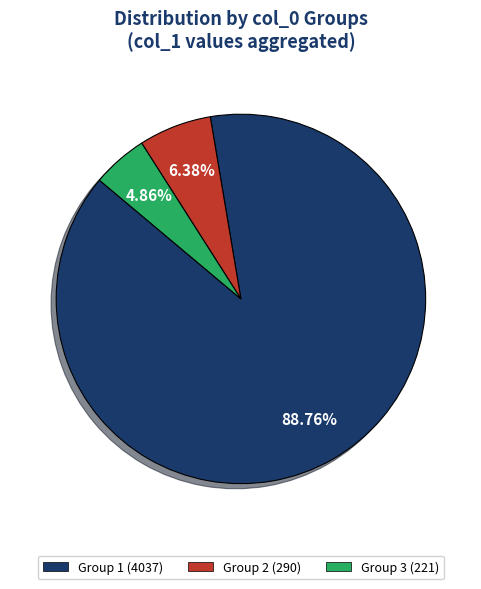

Between Group 1 (4037) and Group 3 (221), which is larger?

Group 1 (4037)